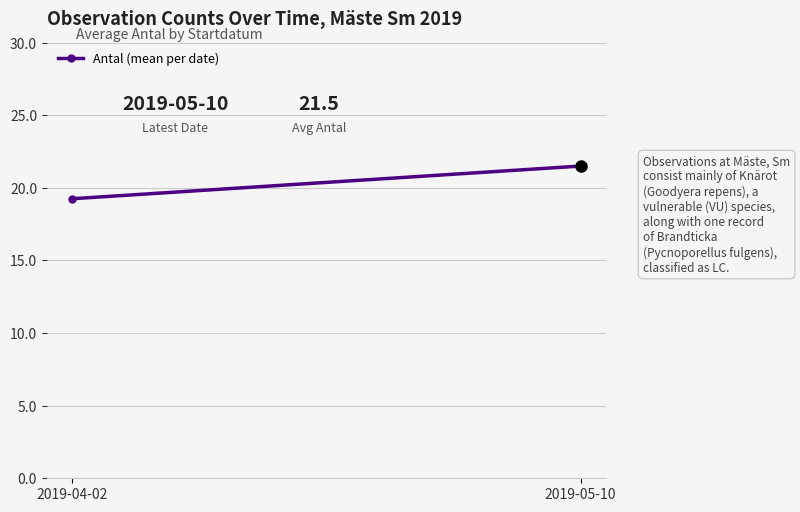

Between 2019-04-02 and 2019-05-10, which is larger?

2019-05-10